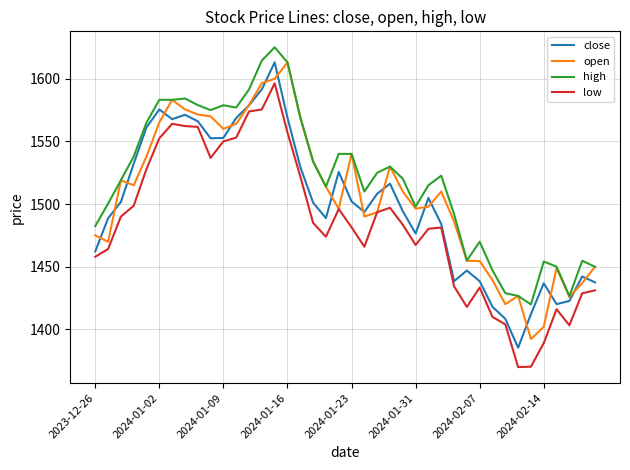

True or false: low and high intersect in this chart.

False